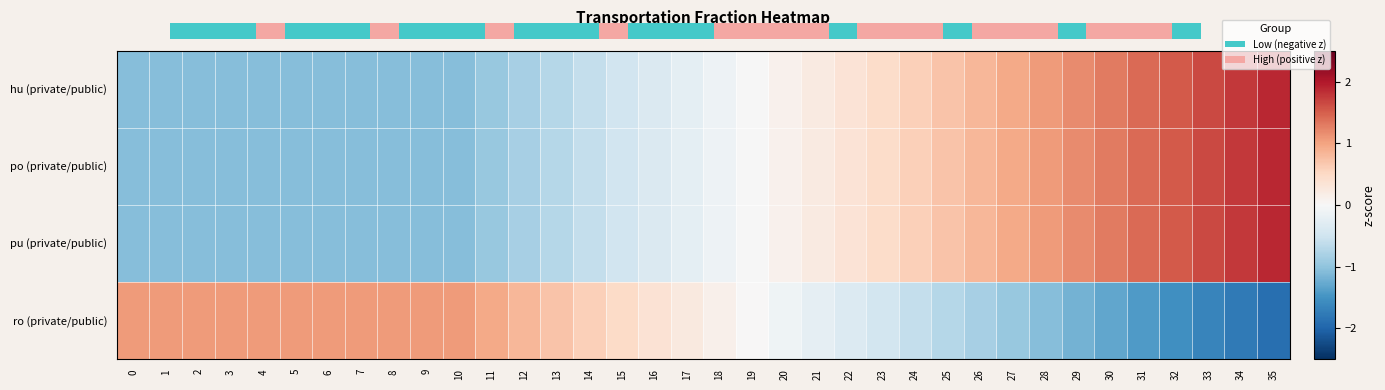

At which label does po (private/public) first exceed 0?

20